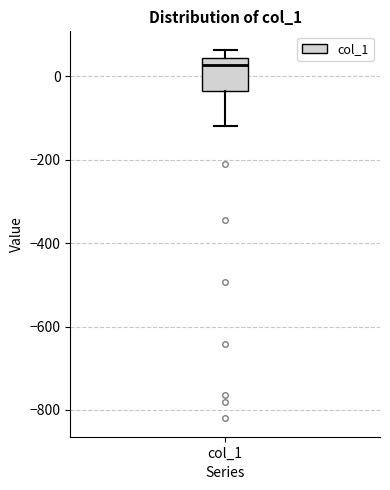

Read this box plot against the y-axis: the position of the median line, the range covered by the box, and the ends of both whiskers. The values are not printed on the chart, so give them approximately, as read against the axis.

median 20, box -40 to 40, whiskers -120 to 60